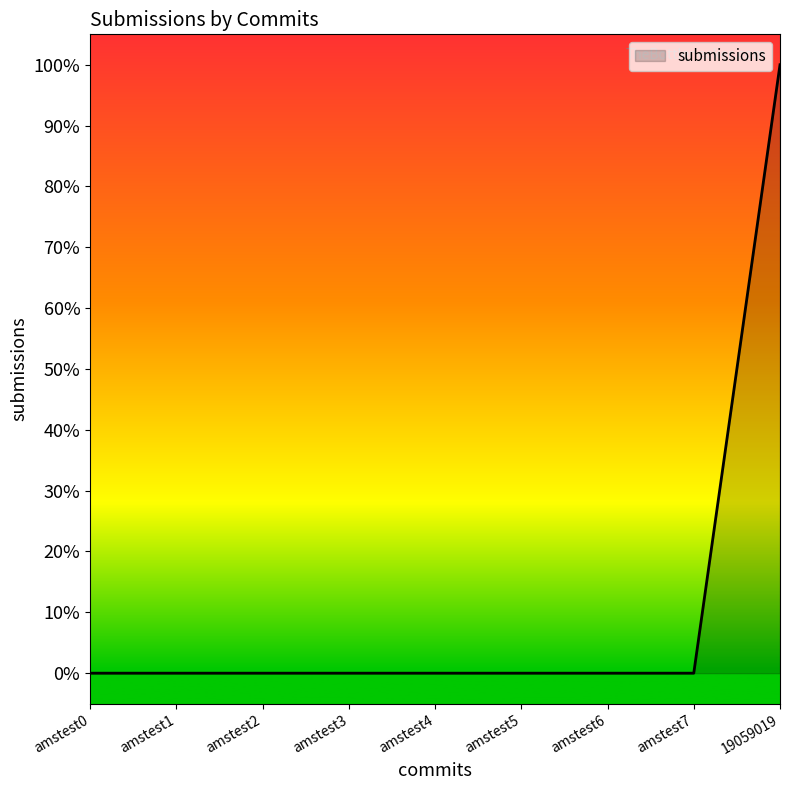

Is this an area chart (filled region under the line)?

Yes